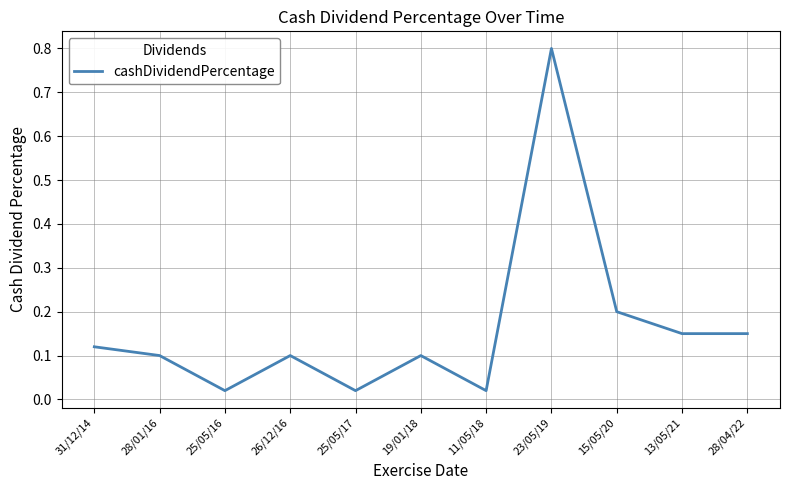

Which category has the highest value across all series?

23/05/19